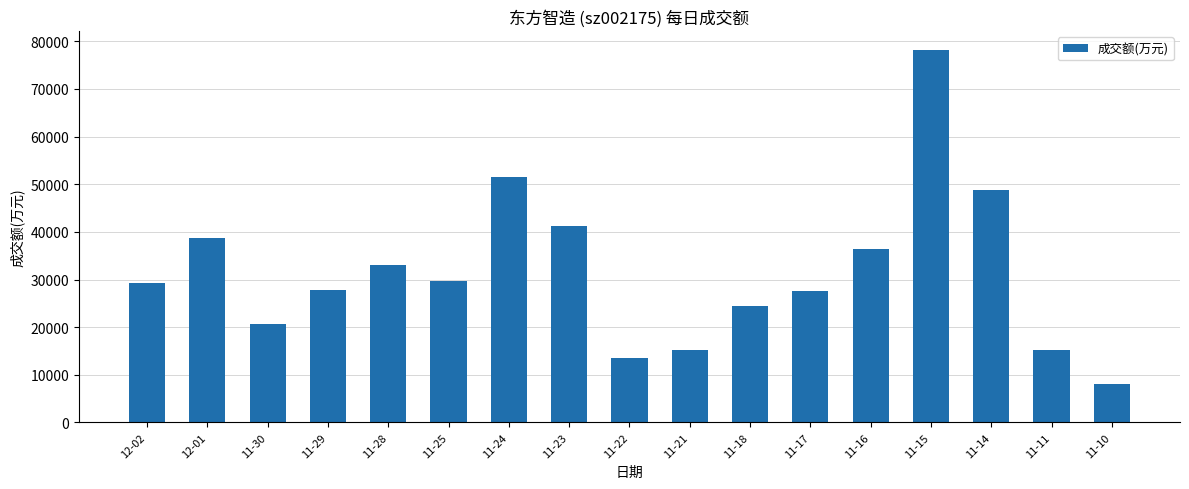

The value at 11-14 is 23351. True or false?

False